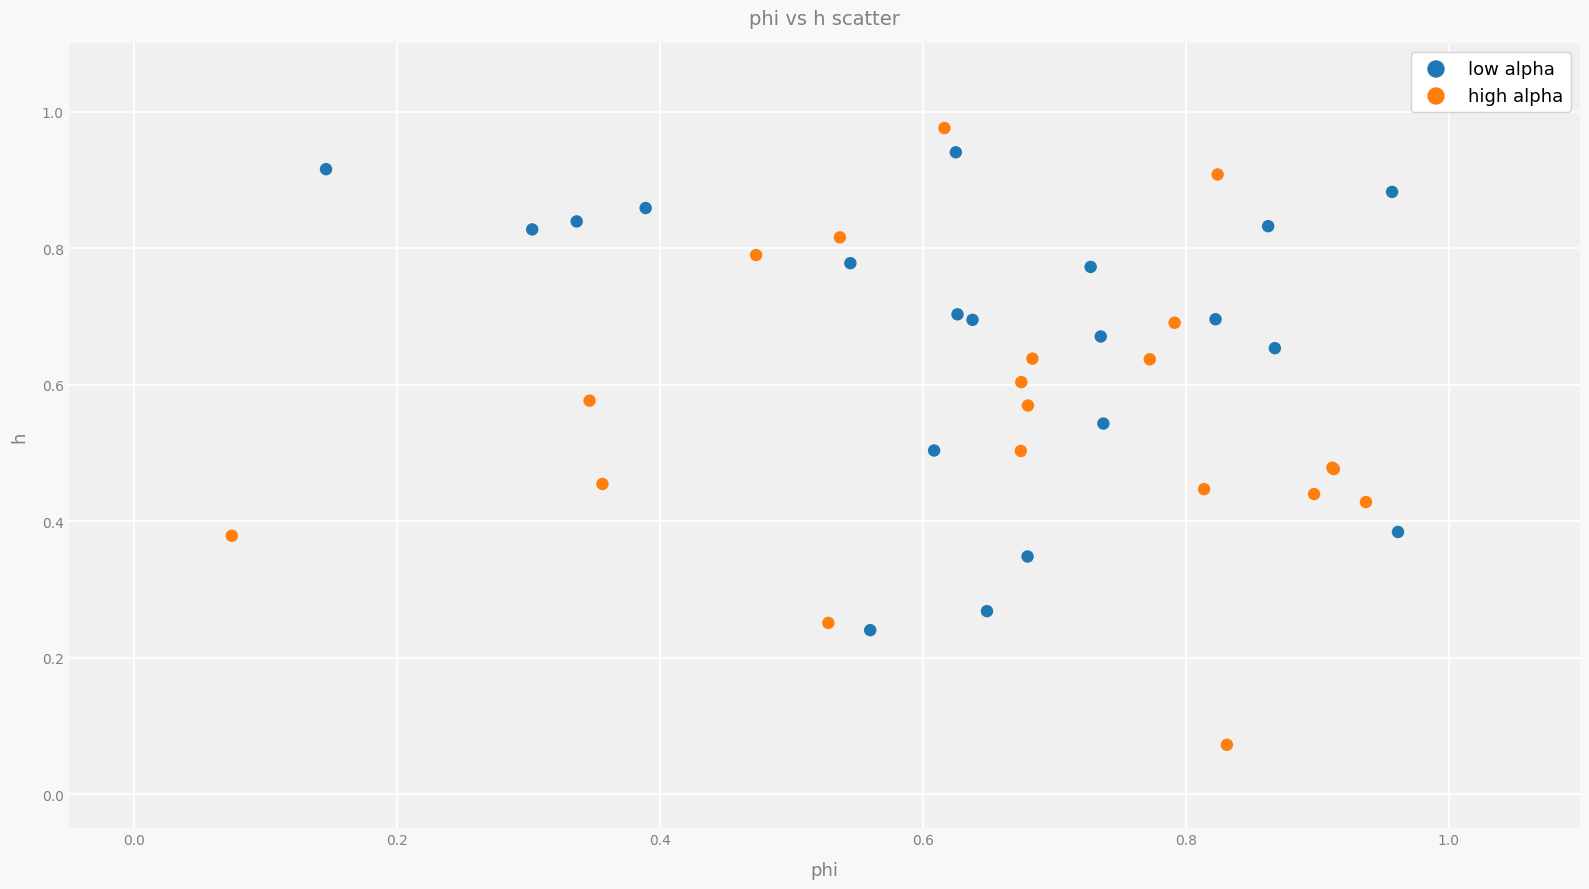

Which series contains the highest Y value?

high alpha